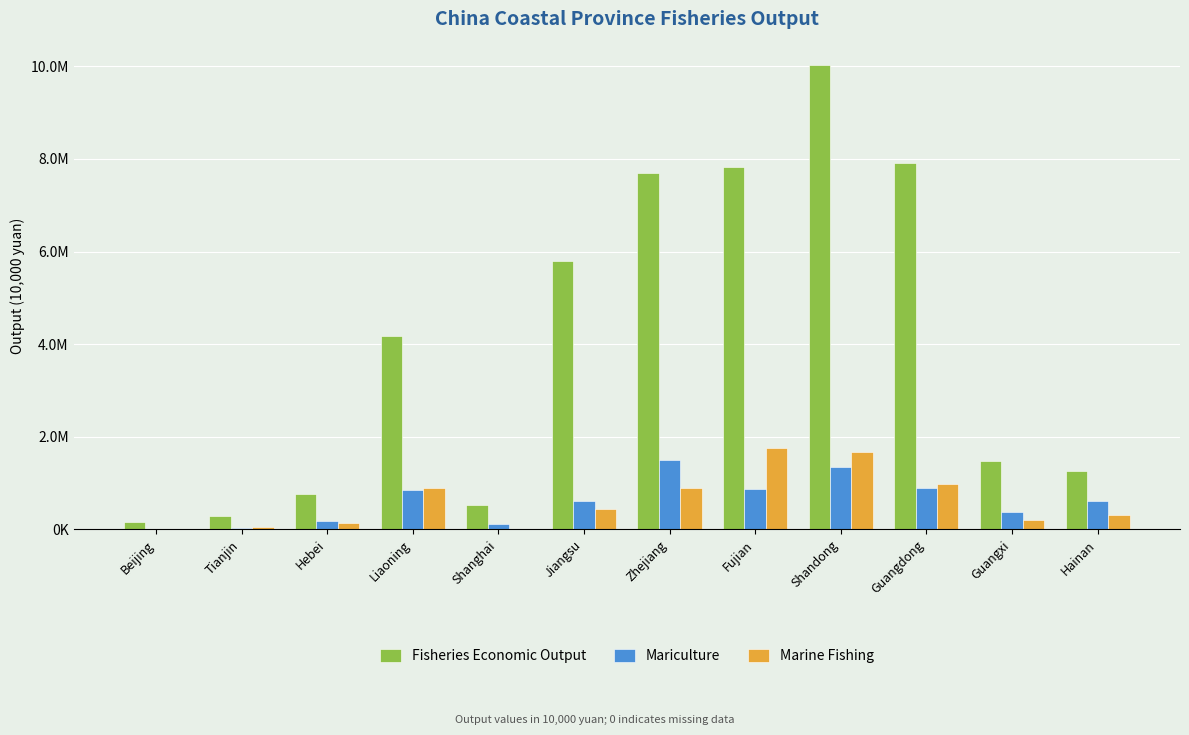

Rank the series by their maximum value, from highest to lowest.

Fisheries Economic Output, Marine Fishing, Mariculture